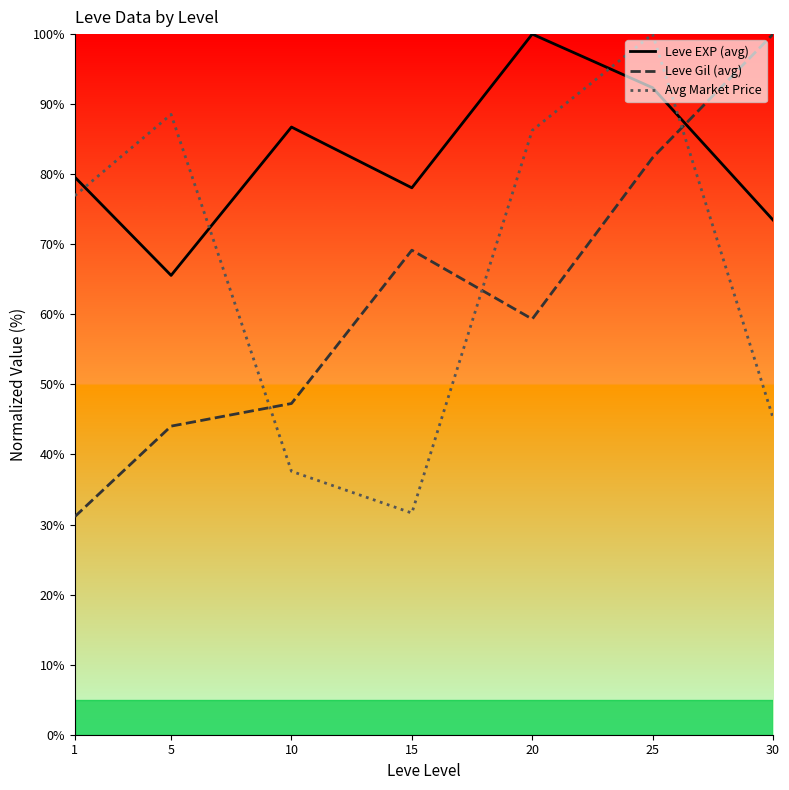

Where is the first local minimum for Avg Market Price?

15